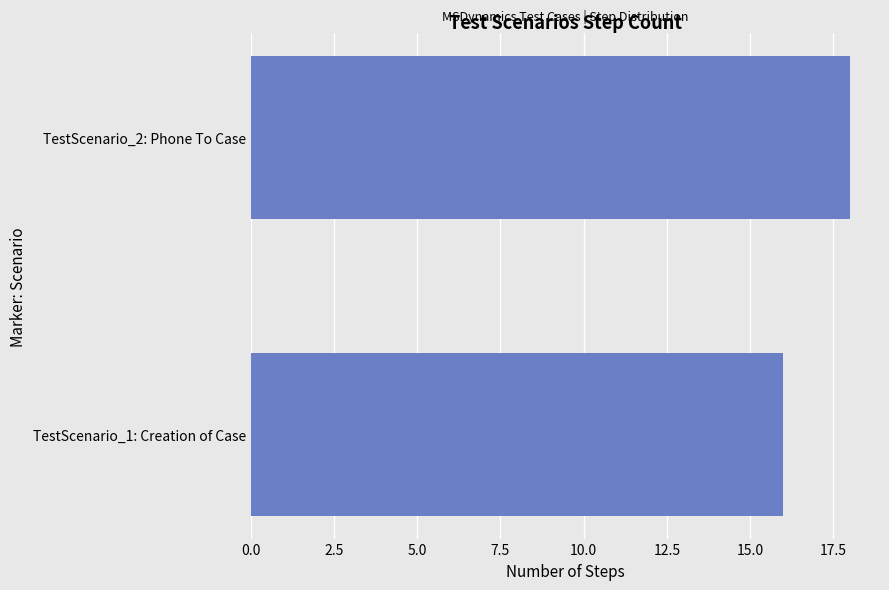

Rank the categories by value from lowest to highest.

TestScenario_1: Creation of Case, TestScenario_2: Phone To Case